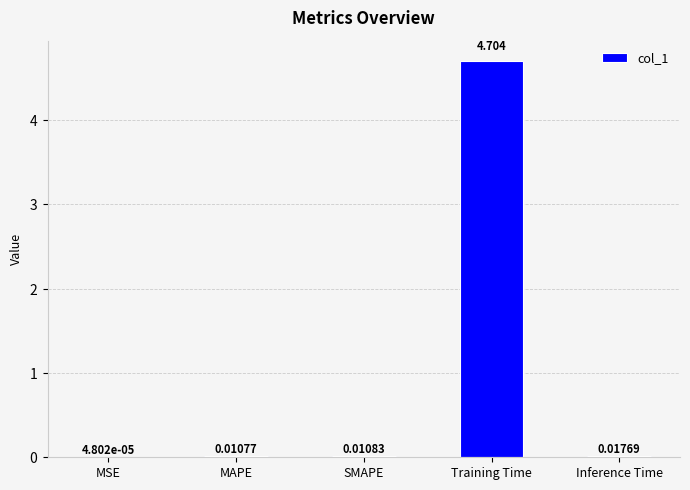

What is the greatest value displayed?

4.7